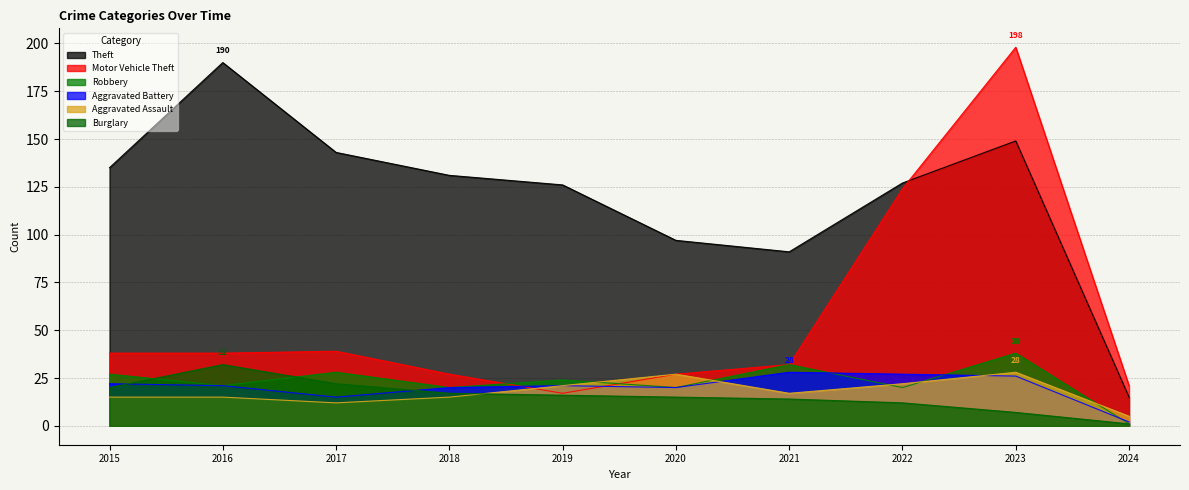

How many data points in Motor Vehicle Theft are above 38?

3